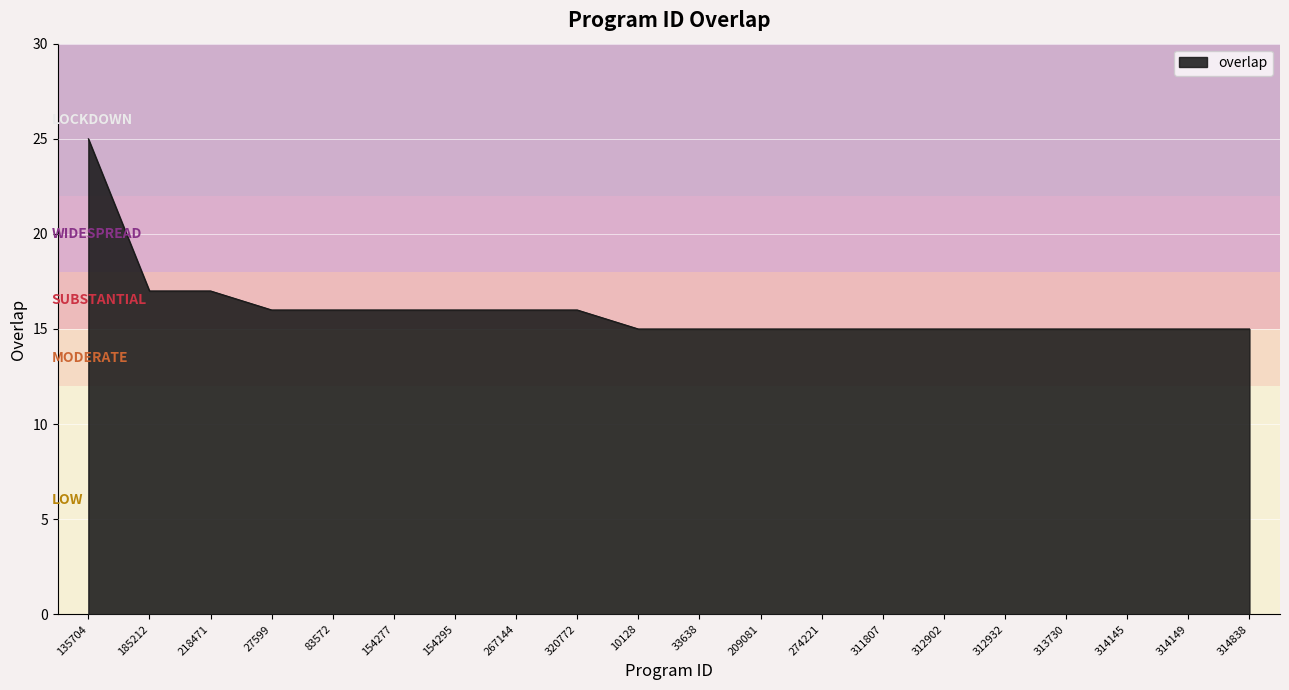

Between 185212 and 312902, which is larger?

185212